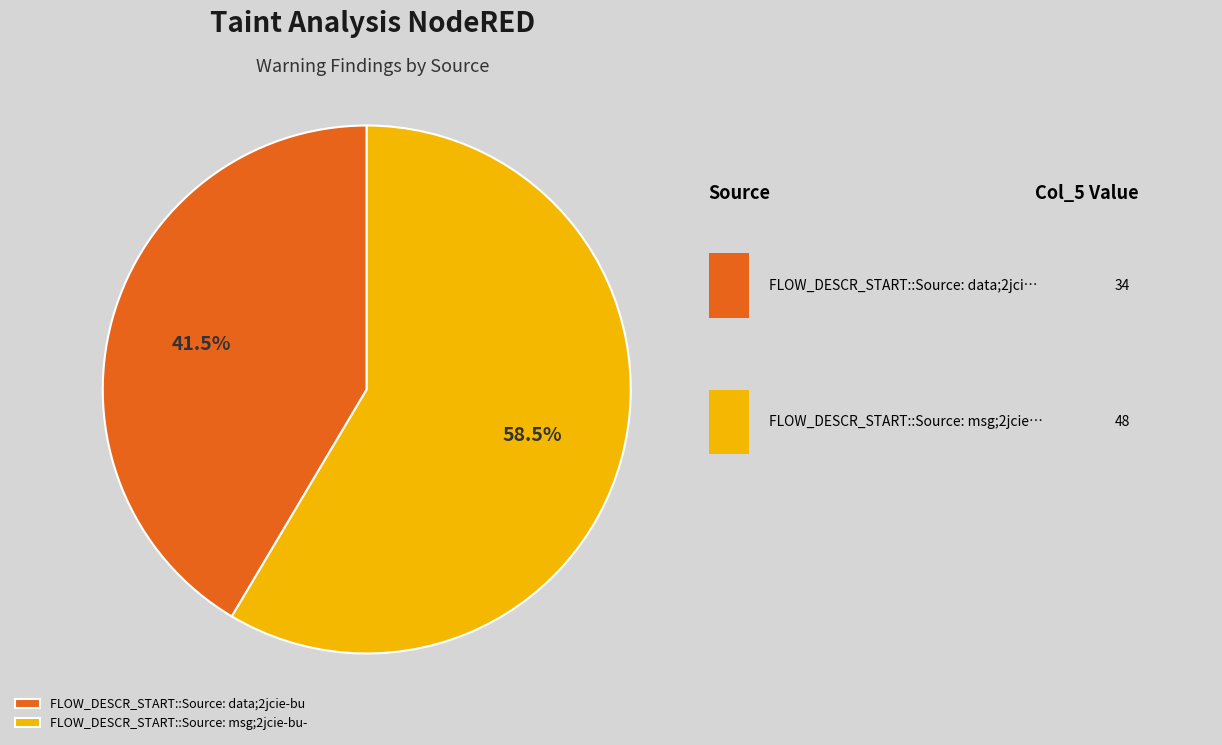

To the nearest percent, what is the combined percentage of FLOW_DESCR_START::Source: msg;2jcie-bu- and FLOW_DESCR_START::Source: data;2jcie-bu?

100%